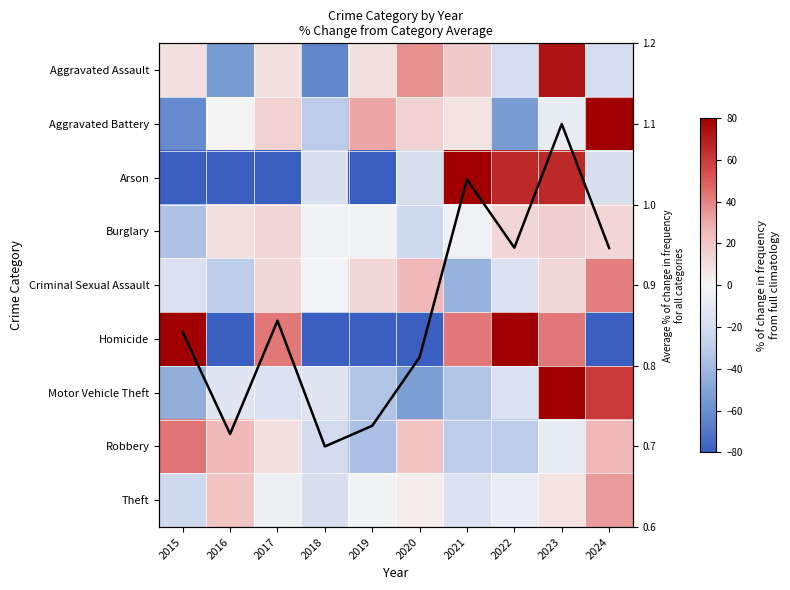

How many values in the Theft series exceed -2?

4